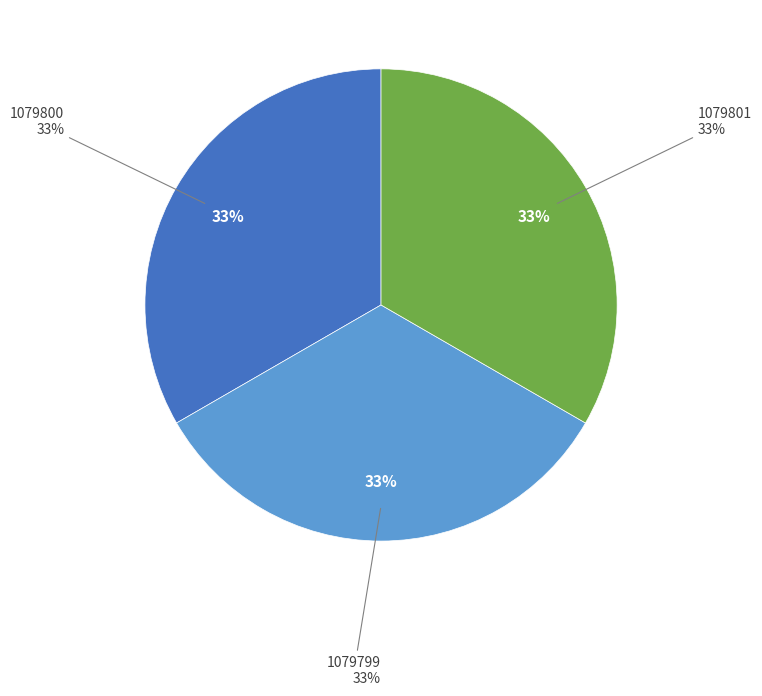

To the nearest percent, what percentage of the pie is 1079799?

33%